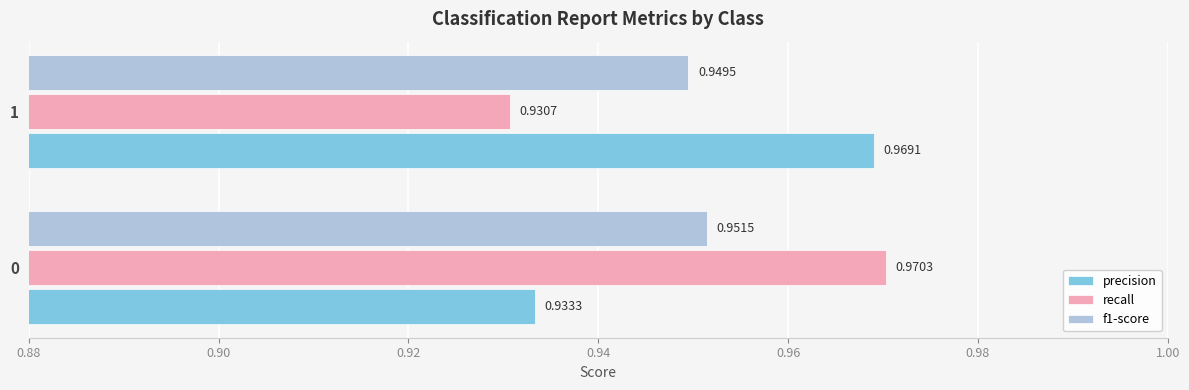

Is the value of recall at 1 greater than the value of f1-score at 1?

No